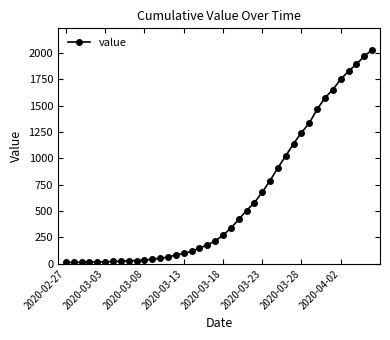

What is the maximum value shown in the chart?

2032